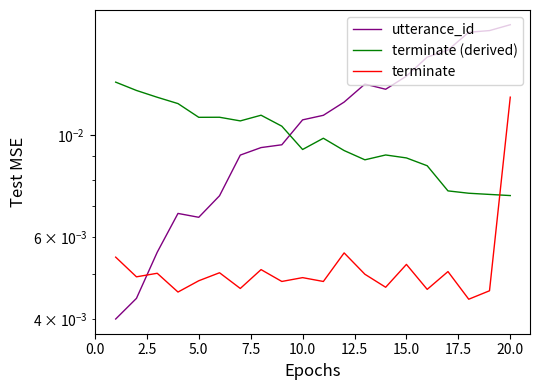

What are all the series names shown in the legend?

utterance_id, terminate (derived), terminate